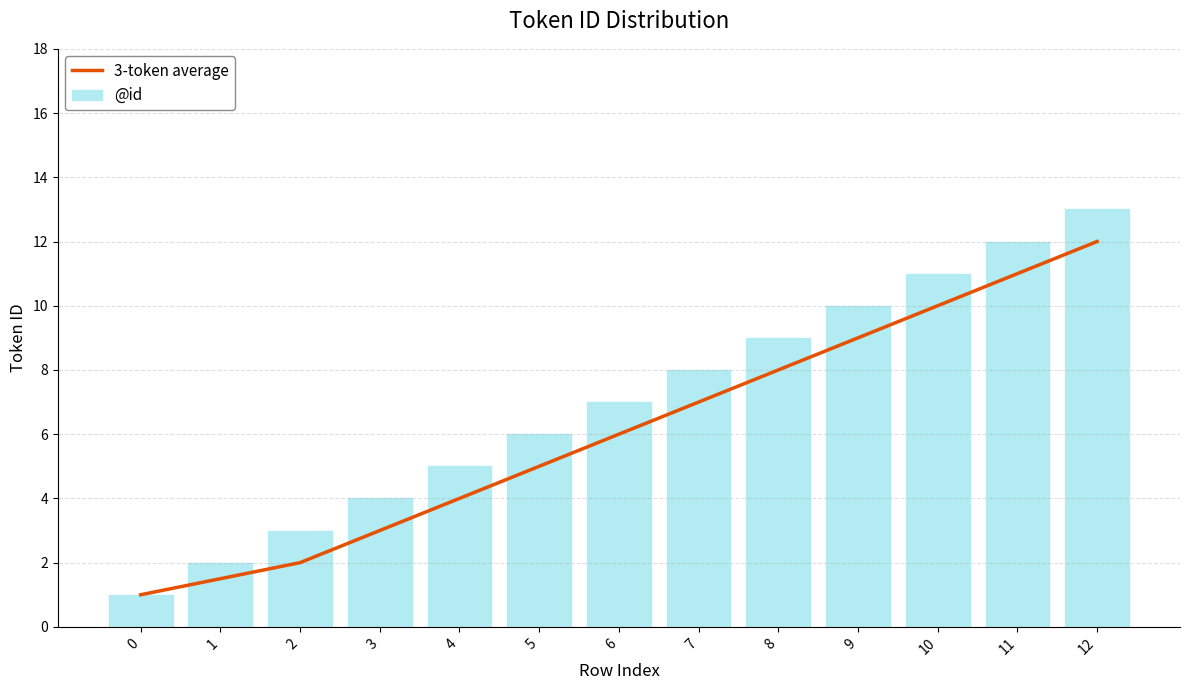

Rank the series by their average value, from lowest to highest.

3-token average, @id